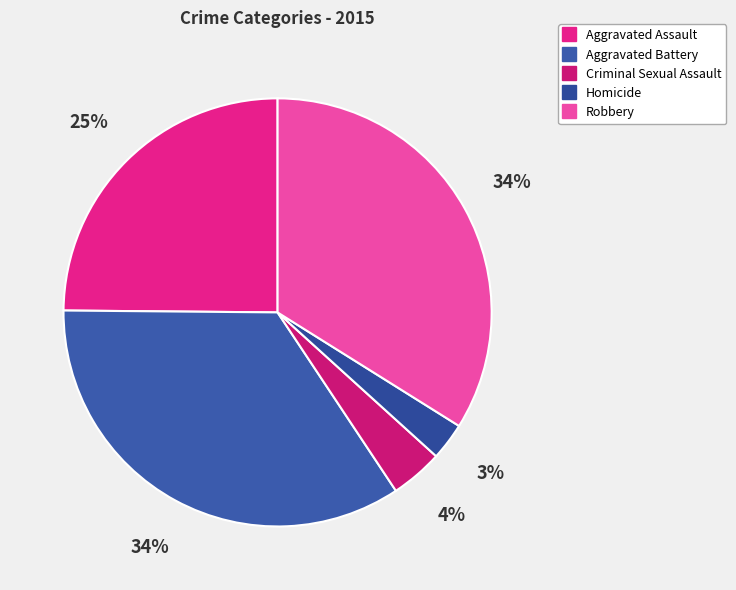

Which slice is the smallest?

Homicide